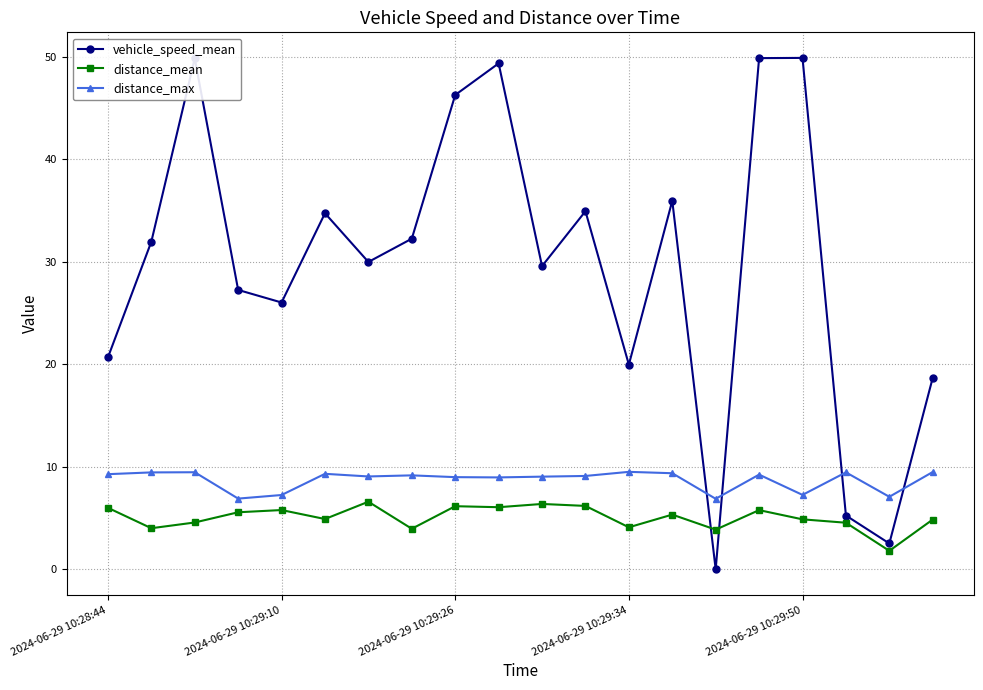

How many lines are shown in the chart?

3